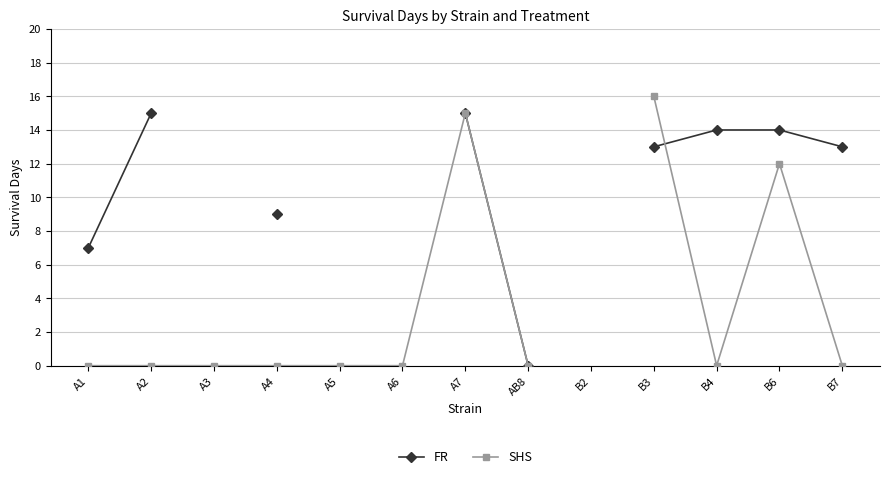

Does the chart have visible grid lines?

Yes